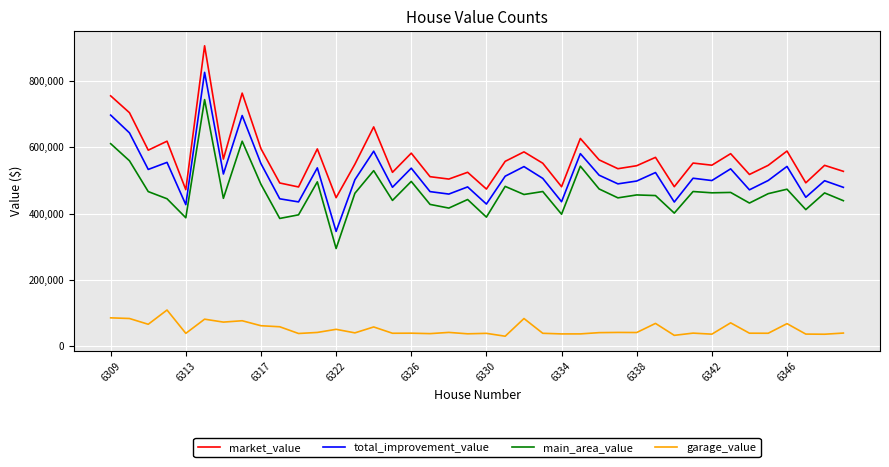

What is the greatest value displayed?

904839